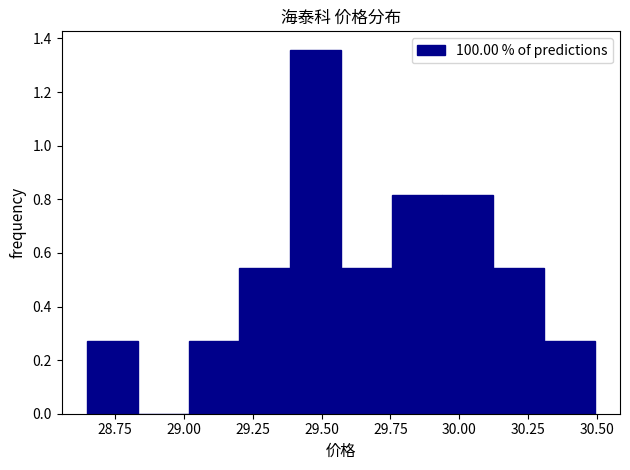

Around what value on the x-axis is the tallest bar? Give the approximate position of its centre, as read against the axis.

29.50